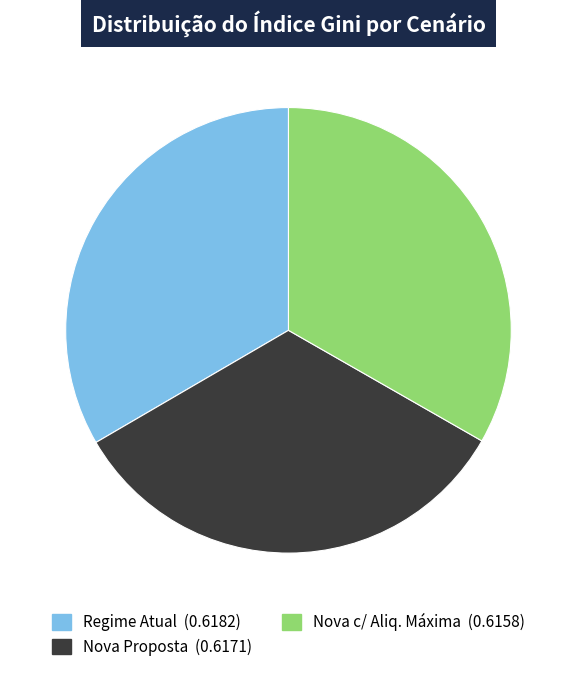

Do Regime Atual and Nova Proposta together represent more than half of the pie?

Yes